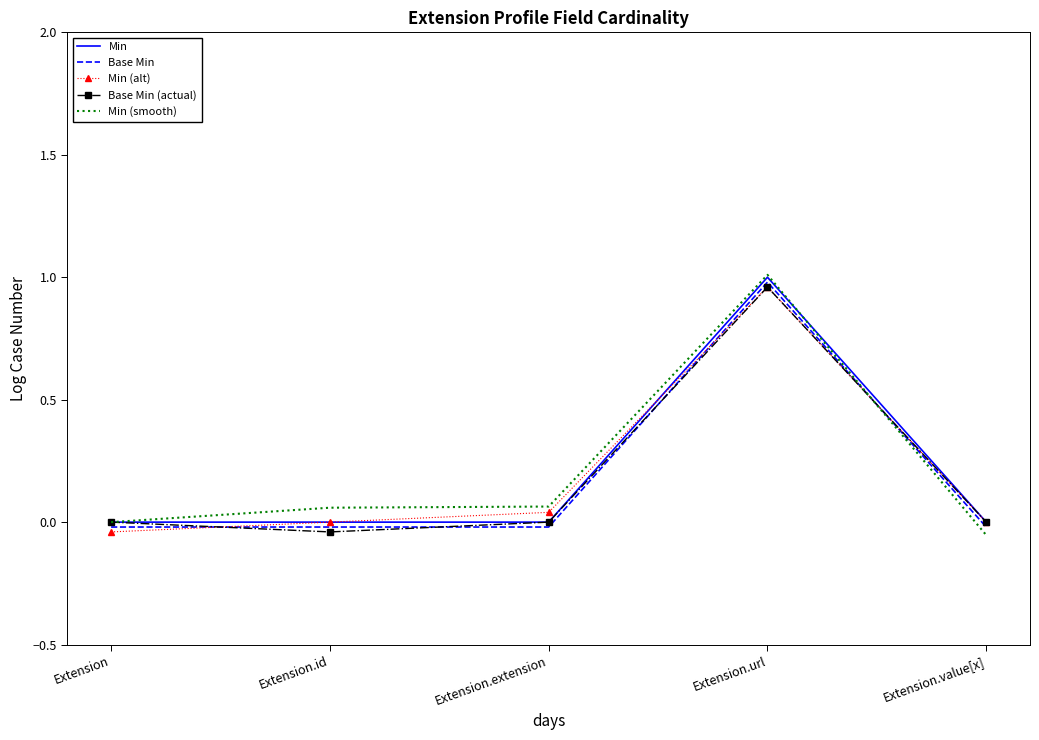

What is the sum of all Base Min (actual) values?

0.9